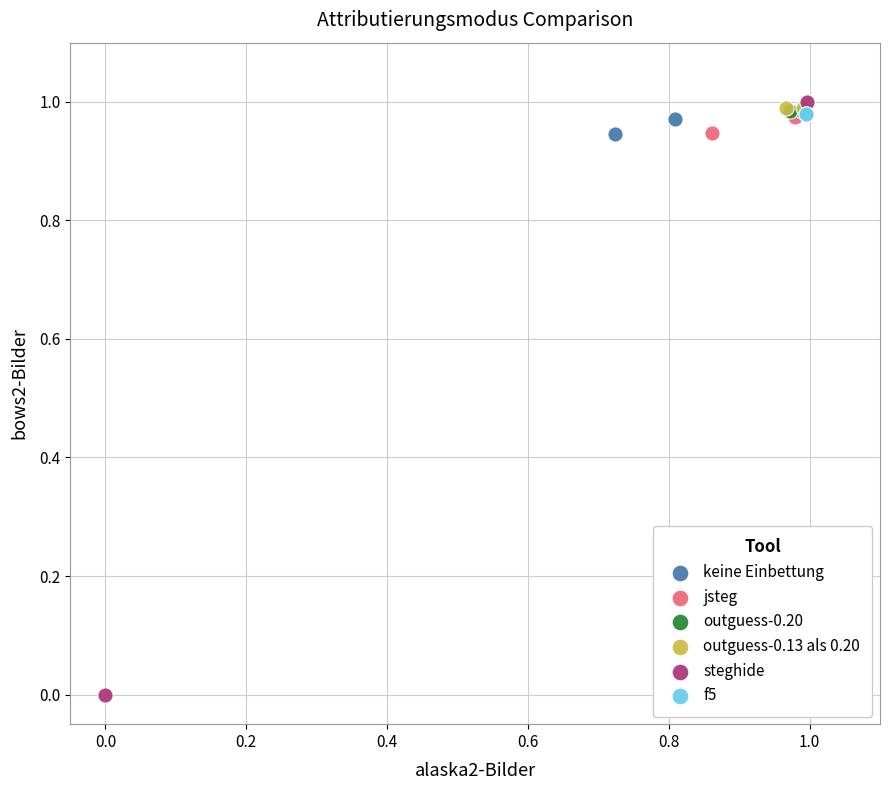

Which series contains the lowest Y value?

steghide